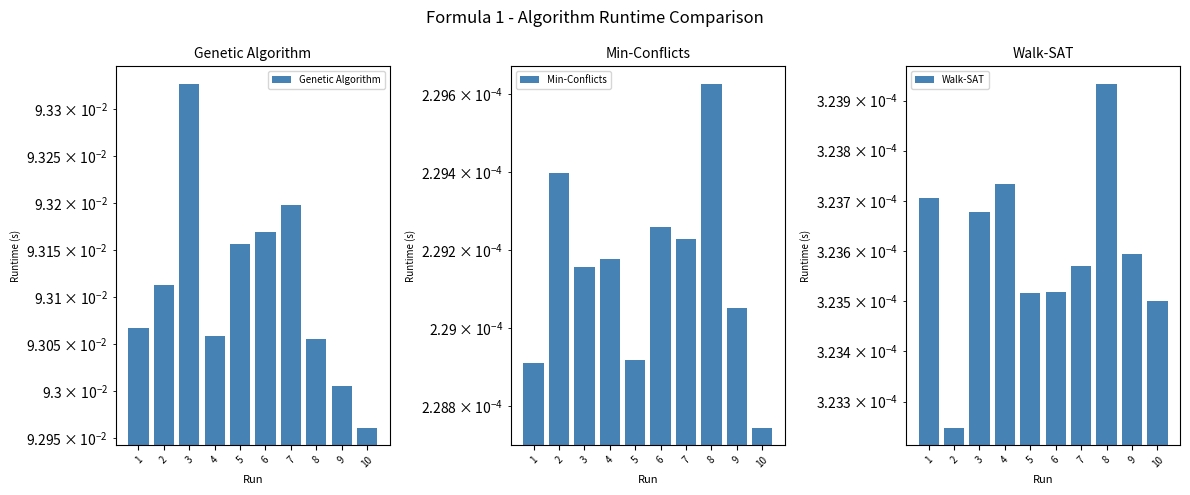

At 6, list the series in order from largest to smallest.

Genetic Algorithm, Walk-SAT, Min-Conflicts